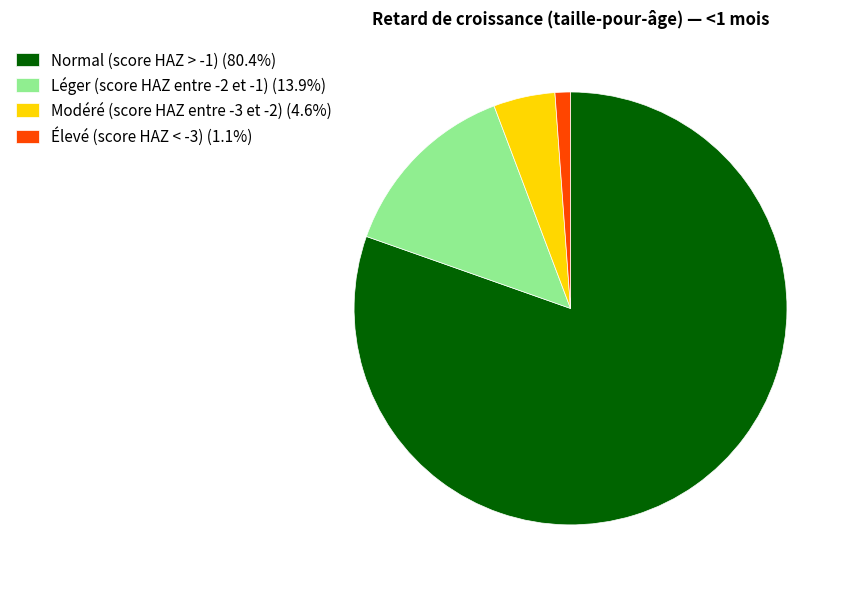

Count the number of slices in the pie.

4